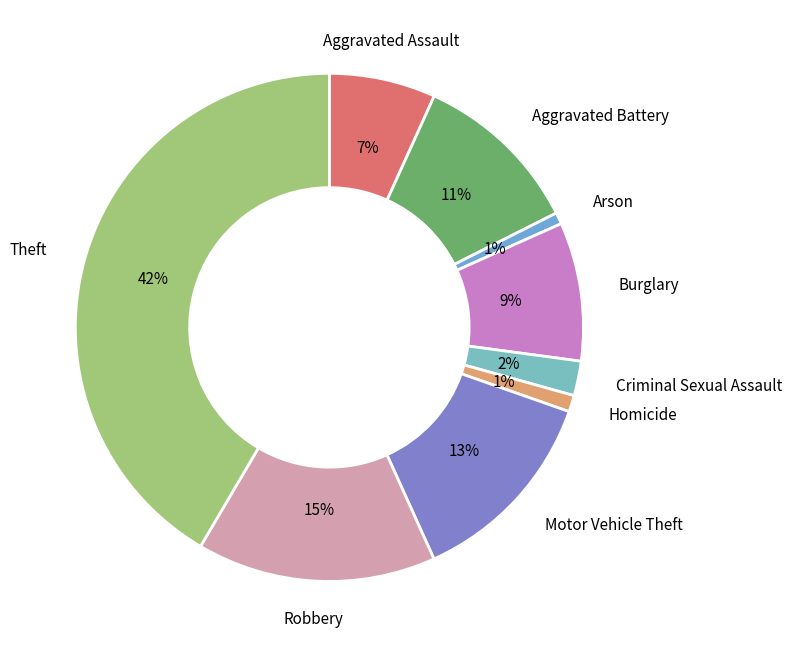

Does Aggravated Assault account for over 50% of the chart?

No